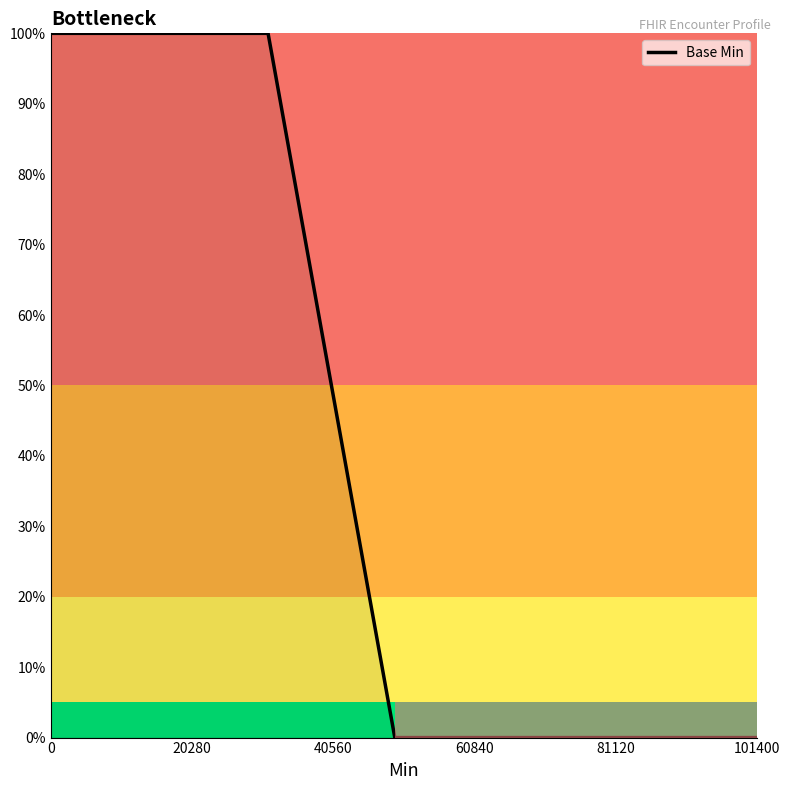

What is the difference between the maximum and minimum values?

100.0